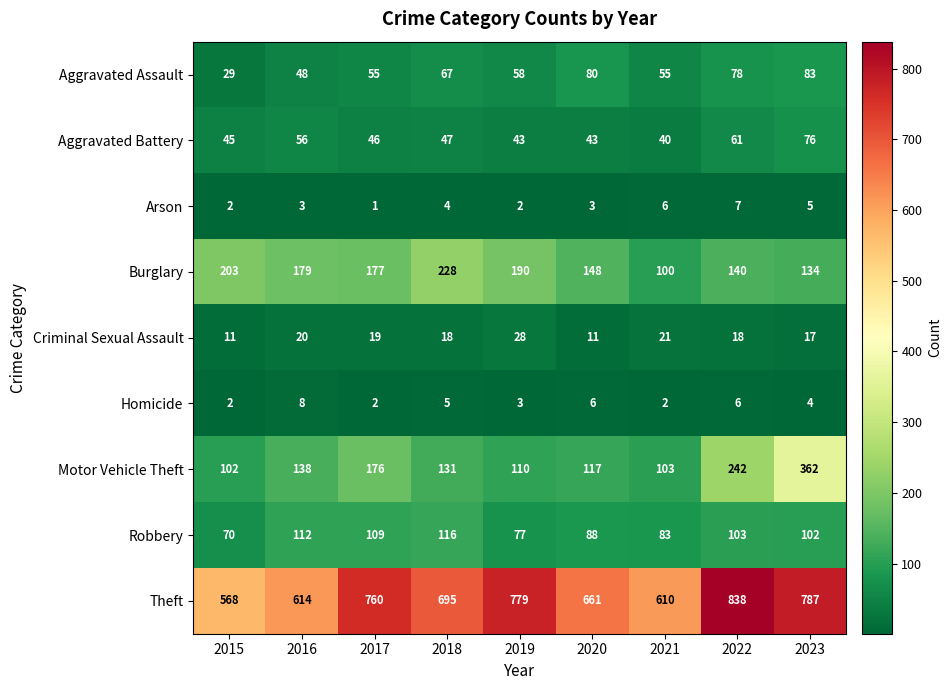

How many categories are shown in the chart?

9